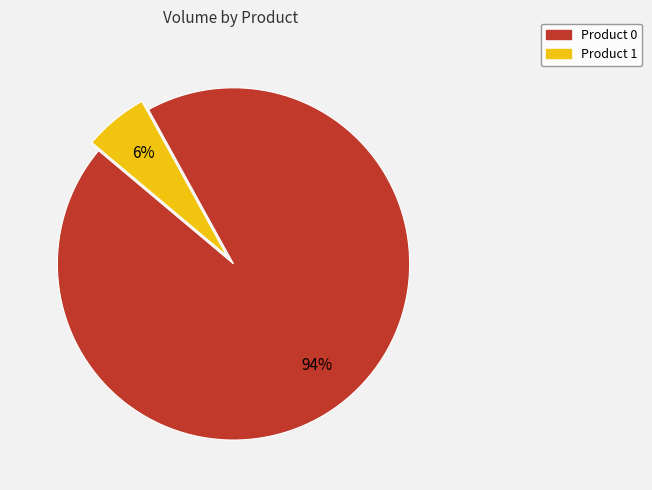

What percentage is the Product 0 slice, to the nearest percent?

94%